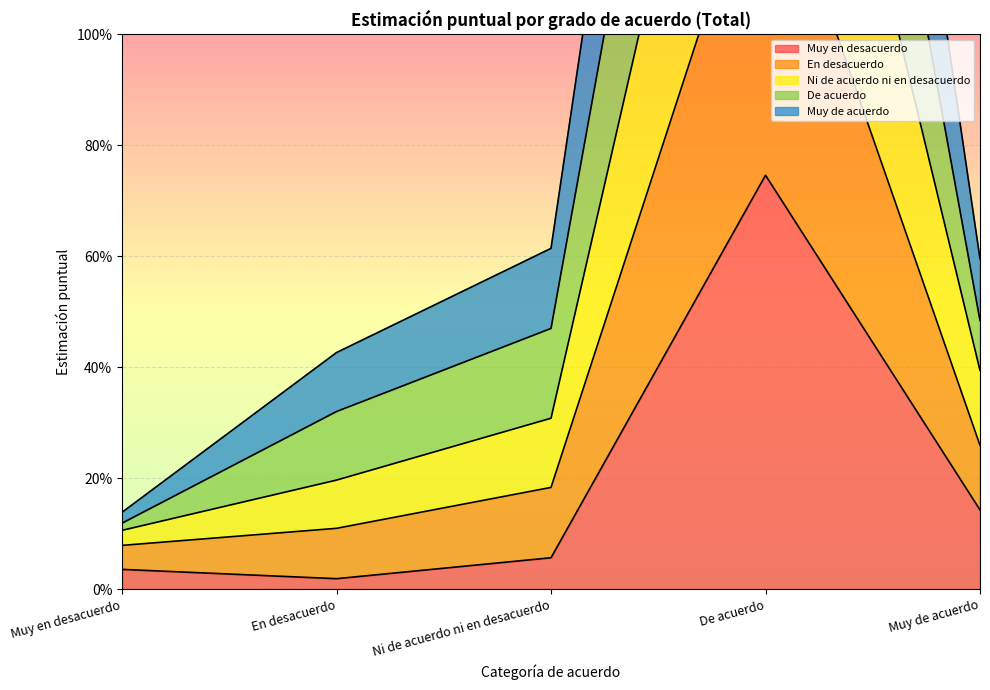

What is the difference between the maximum and second lowest values in the Muy de acuerdo series?

1.3